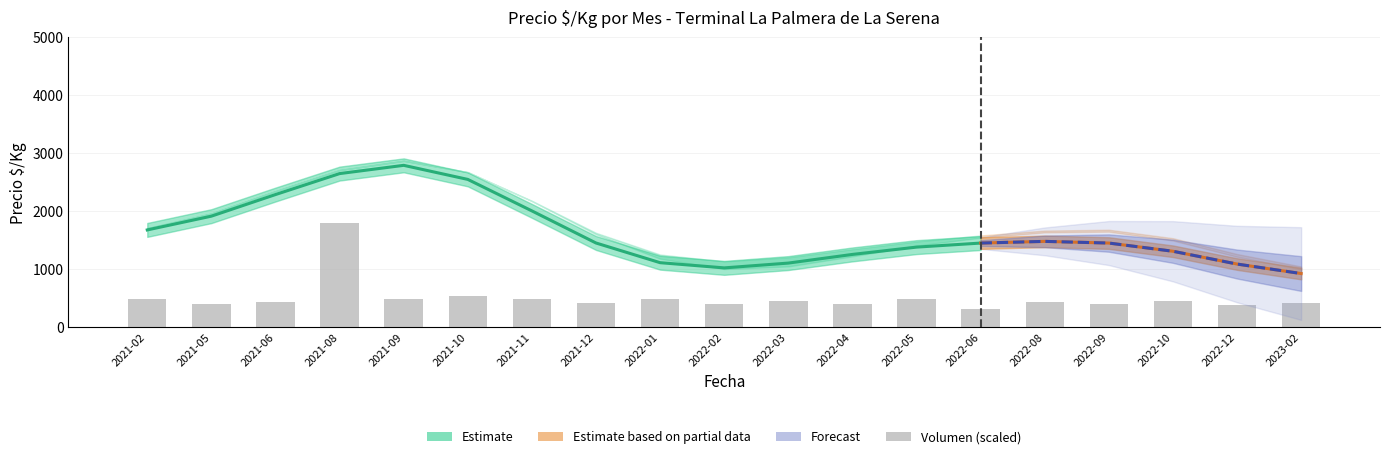

What is the value of the Volumen_scaled bar at the 19th from the left?

427